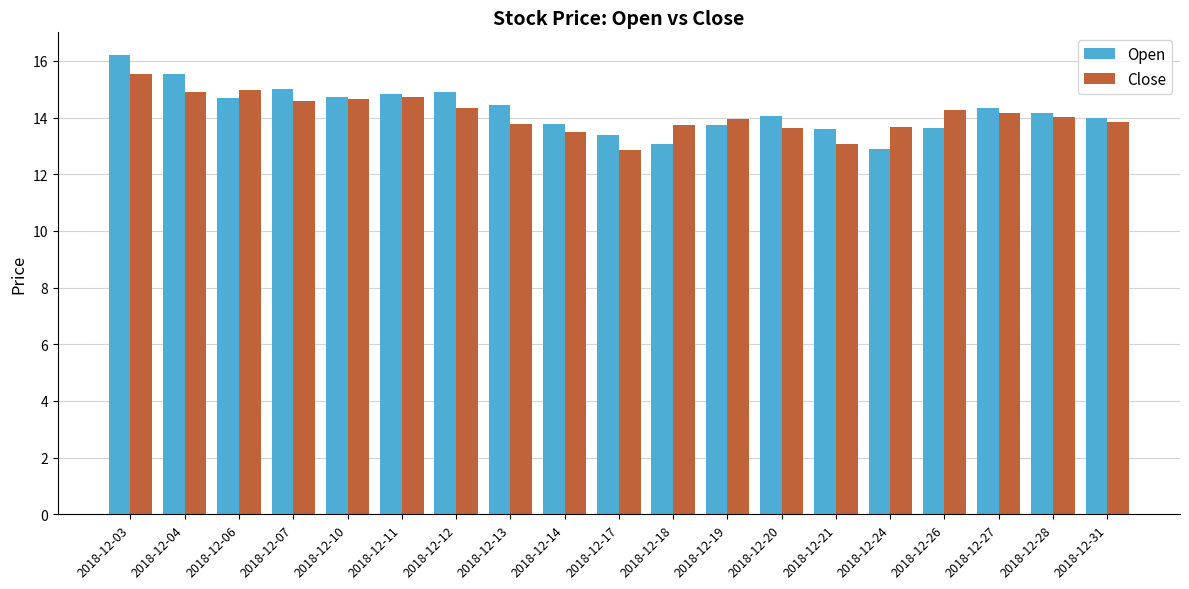

What is the sum of all Open values?

271.0